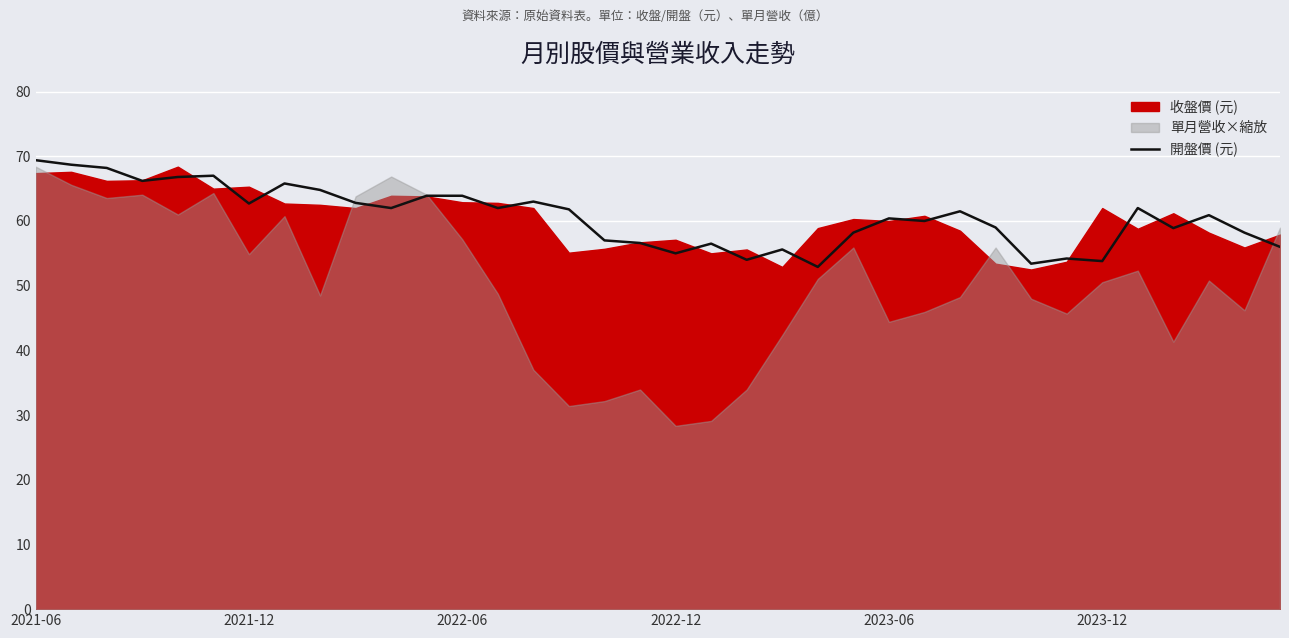

What is the lowest value of the 開盤價 (元) series?

52.9